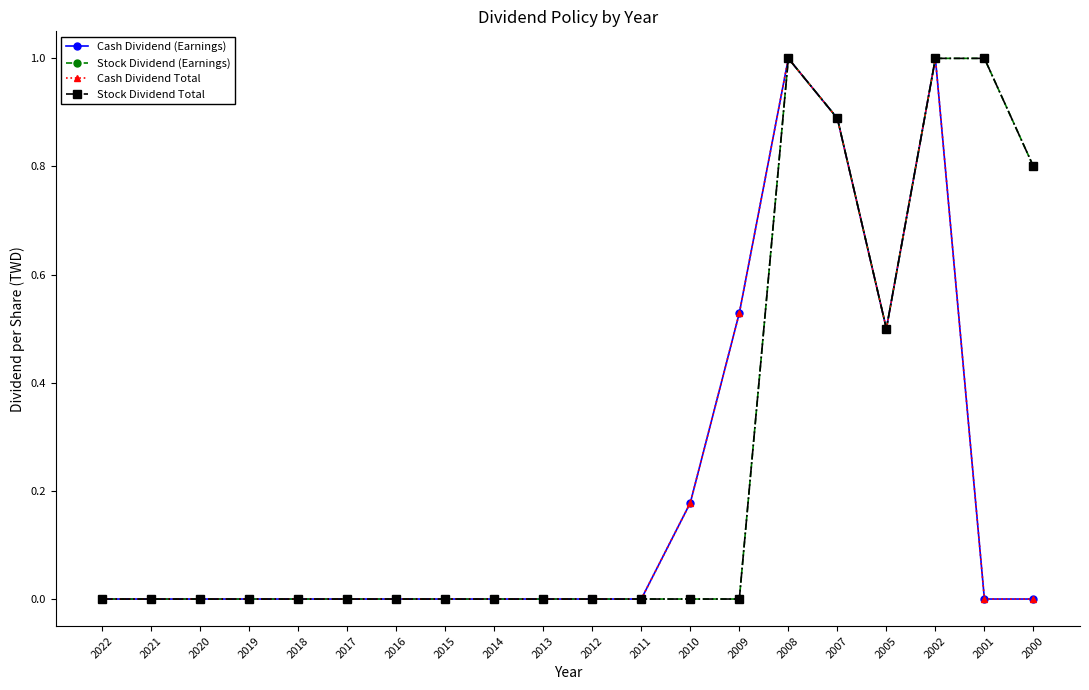

The Stock Dividend (Earnings) series shows 0.4 at 2014. True or false?

False